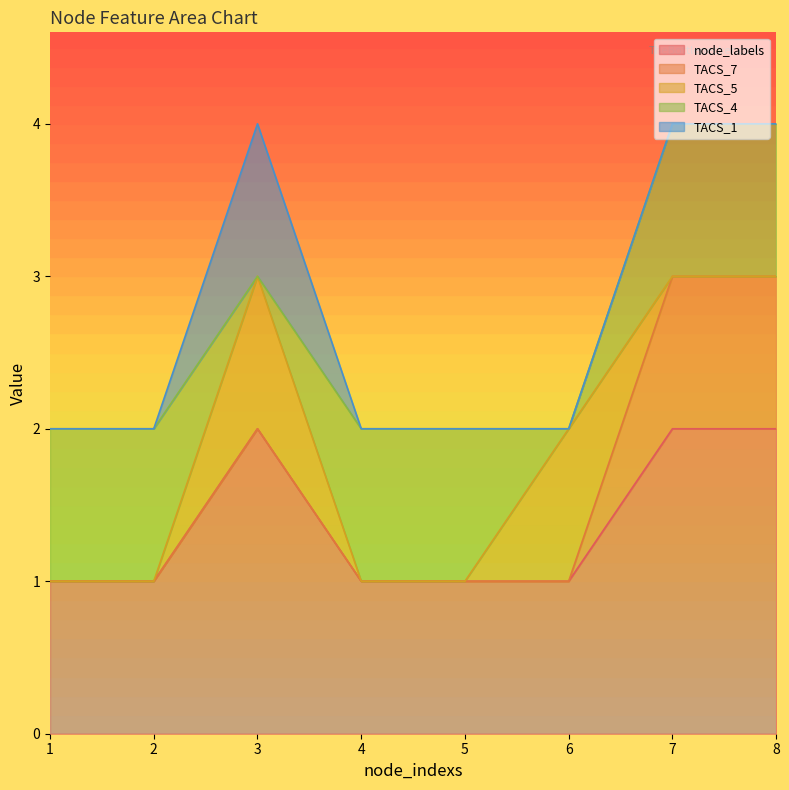

Does the chart have visible grid lines?

No